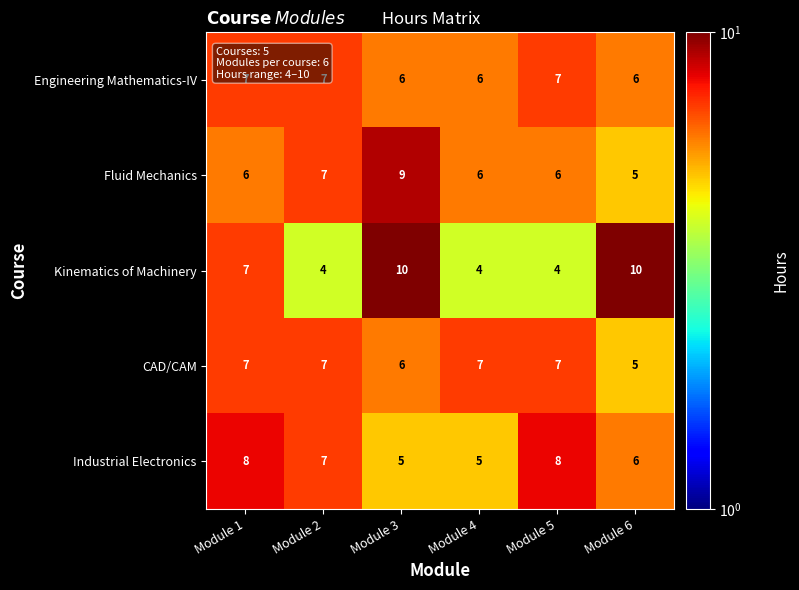

What is the smallest value displayed?

4